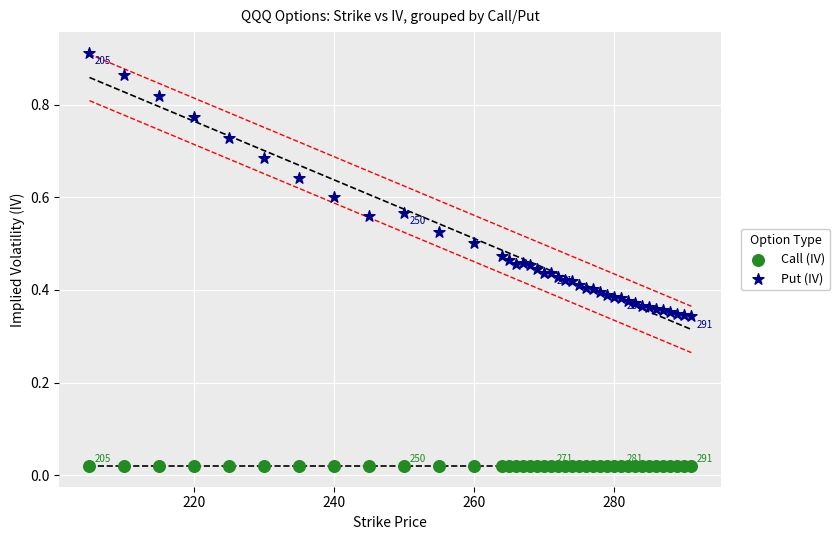

Which series contains the highest Y value?

Put (IV)